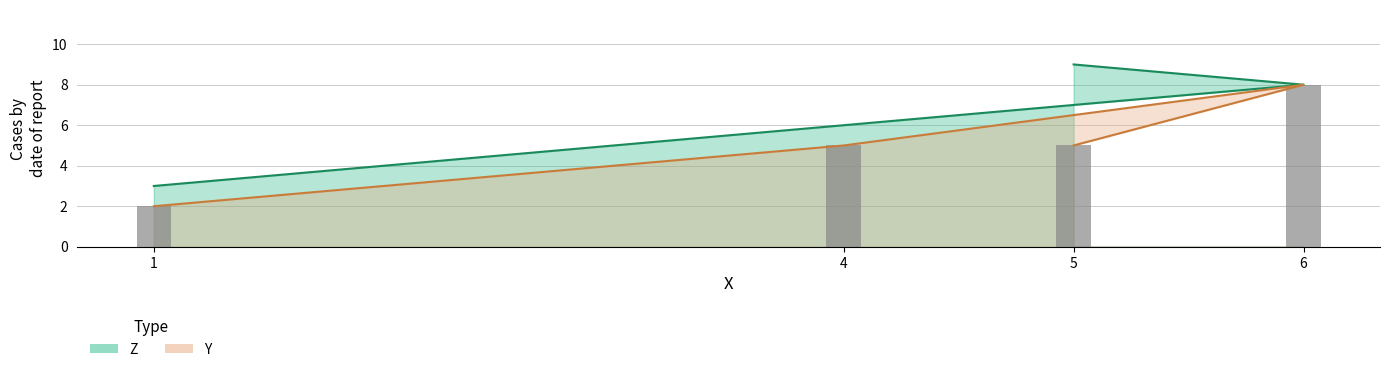

What is the value of the Y bar at the 1st from the left?

2